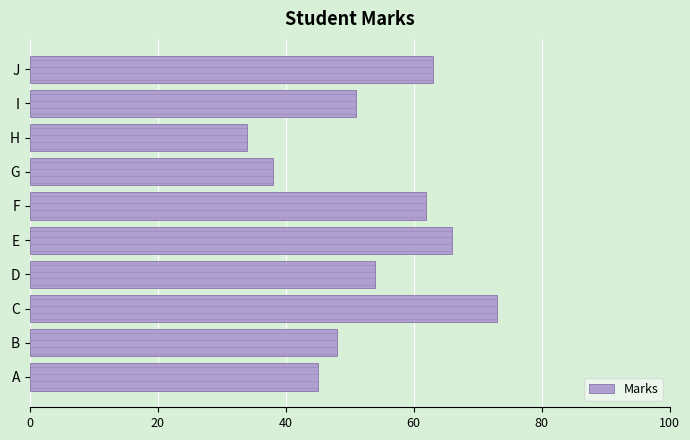

List the labels in order of value, smallest first.

H, G, A, B, I, D, F, J, E, C